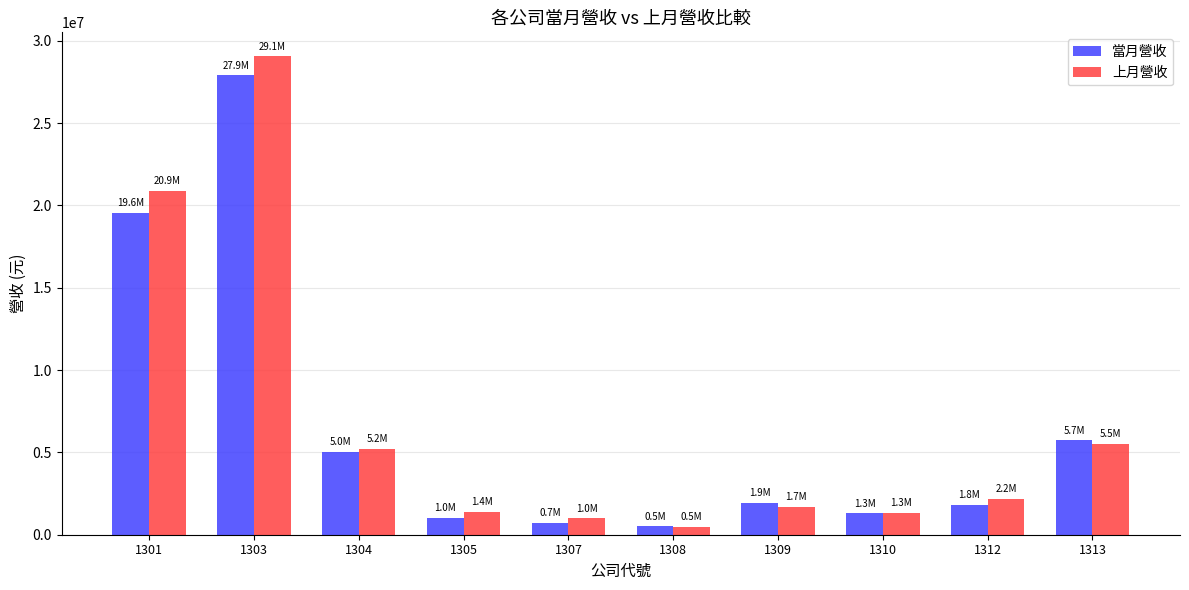

What is the highest value of the 當月營收 series?

27904180